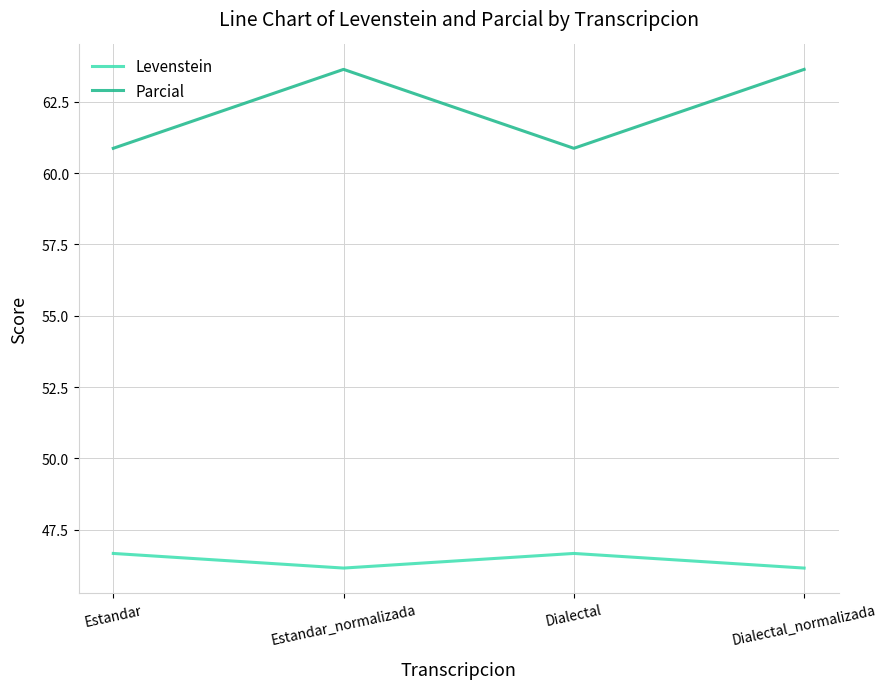

What is the highest value of the Levenstein series?

46.7